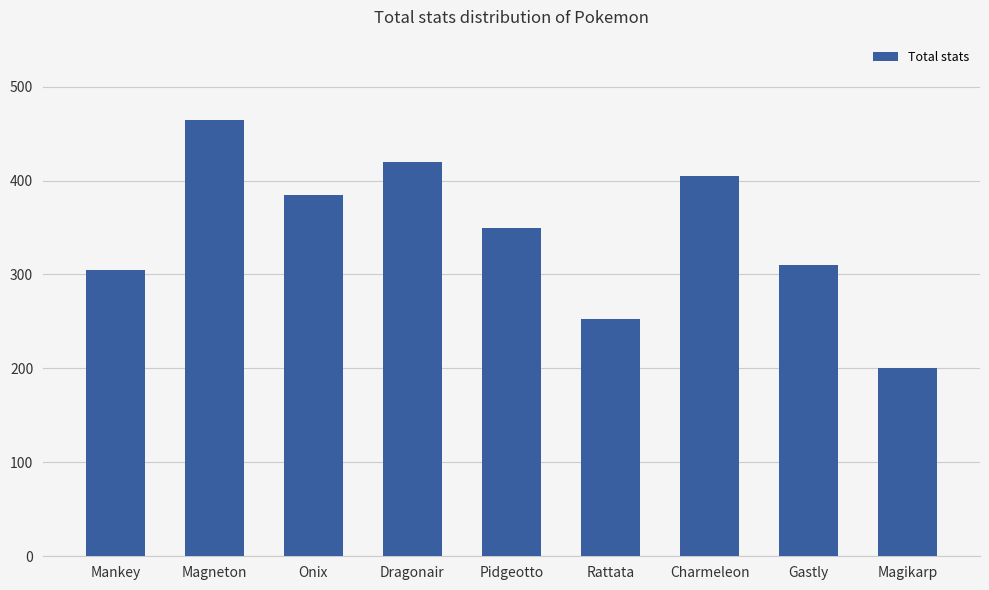

How many bars are there in total?

9